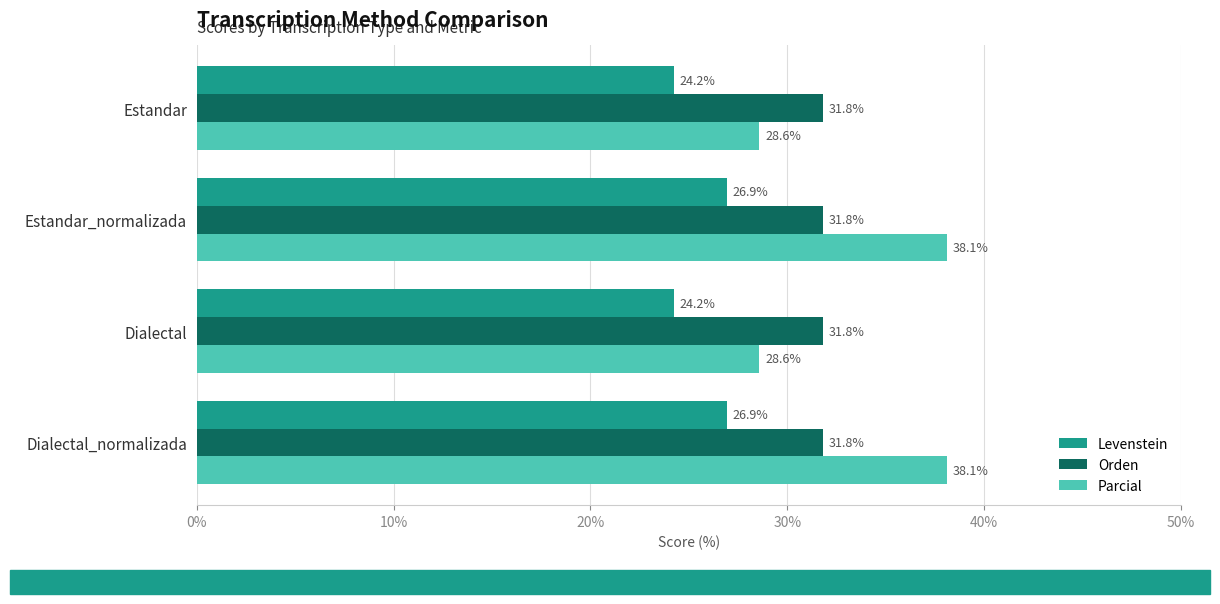

List the series in order of their overall mean, lowest first.

Levenstein, Orden, Parcial